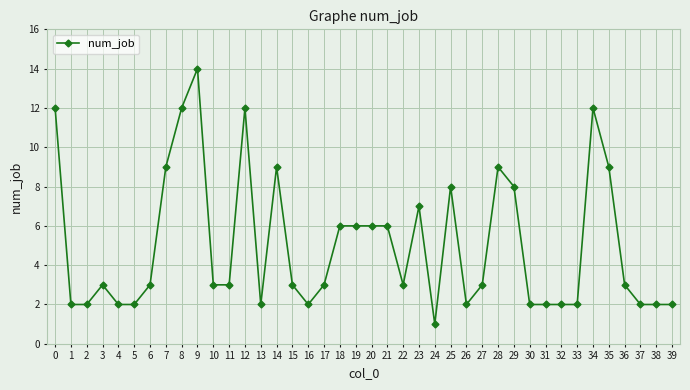

What is the ratio of the value at 38 to the value at 7?

0.2